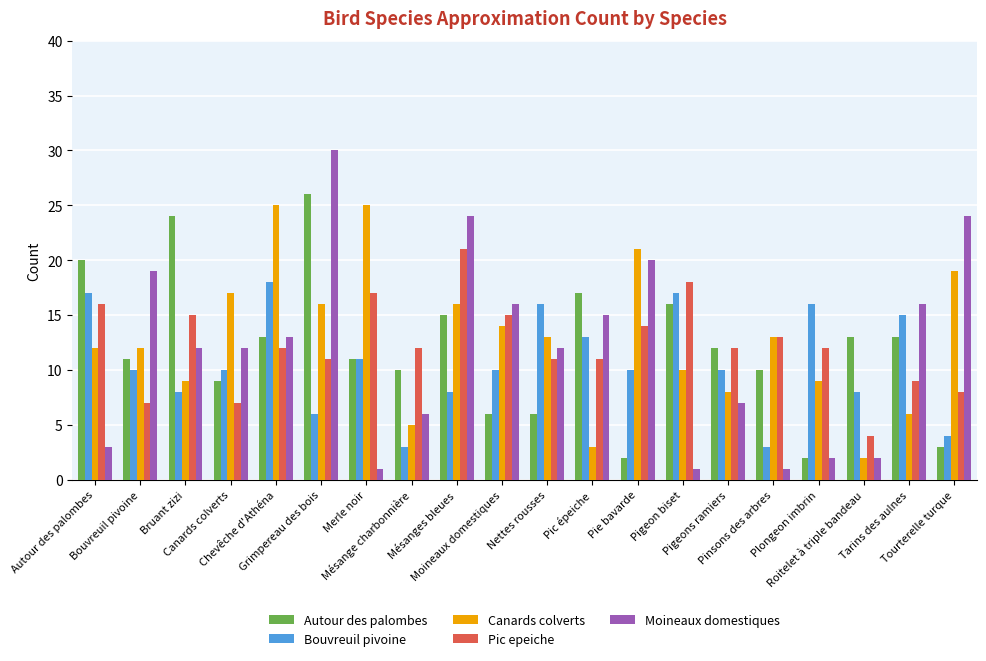

Is the value of Canards colverts at Pie bavarde greater than the value of Pic epeiche at Mésange charbonnière?

Yes